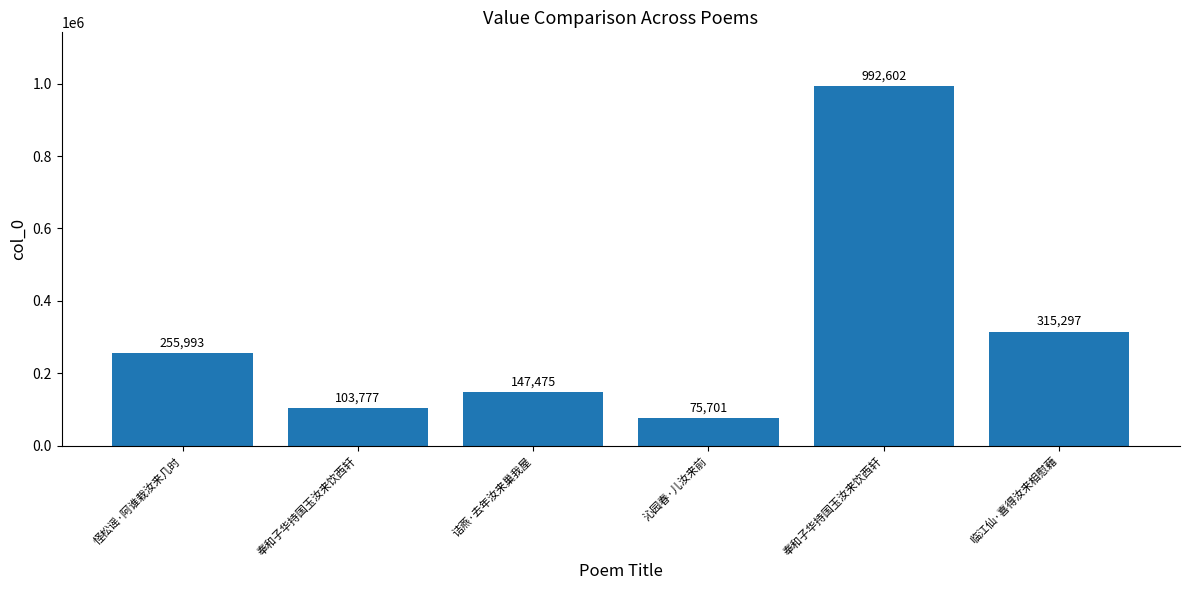

What is the sum of all values?

1890845